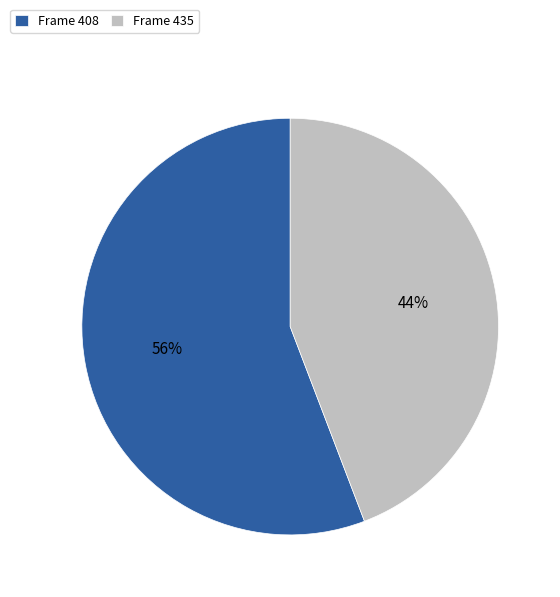

True or false: Frame 435 accounts for 44% of the total.

True